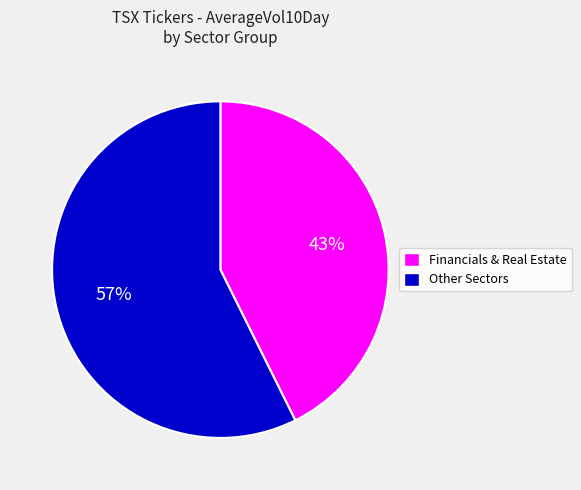

Is there any slice that represents more than half of the pie?

Yes